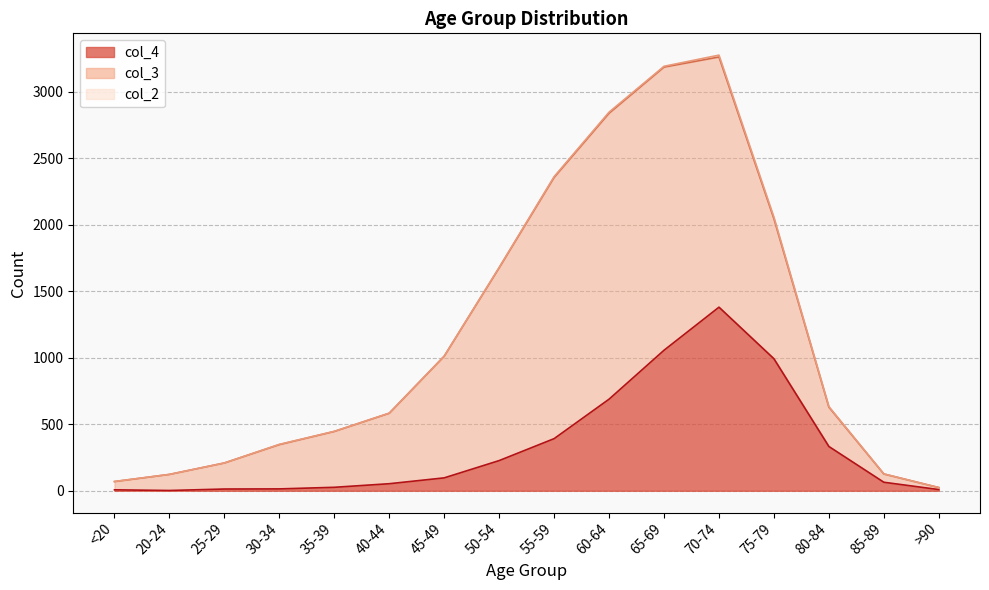

Reading left to right, list all the values displayed in this chart.

col_4: <20=7	20-24=2	25-29=13	30-34=14	35-39=26	40-44=53	45-49=97	50-54=227	55-59=392	60-64=689	65-69=1057	70-74=1381	75-79=993	80-84=333	85-89=64	>90=9
col_3: <20=62	20-24=121	25-29=196	30-34=333	35-39=420	40-44=530	45-49=915	50-54=1450	55-59=1965	60-64=2151	65-69=2130	70-74=1882	75-79=1053	80-84=296	85-89=62	>90=15
col_2: <20=1	20-24=0	25-29=0	30-34=2	35-39=1	40-44=1	45-49=1	50-54=3	55-59=6	60-64=8	65-69=6	70-74=14	75-79=12	80-84=4	85-89=1	>90=0